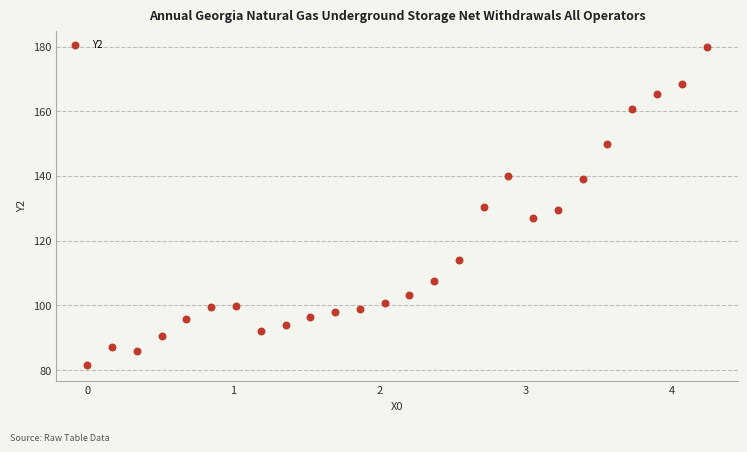

What is the range of X values (max minus min)?

4.2